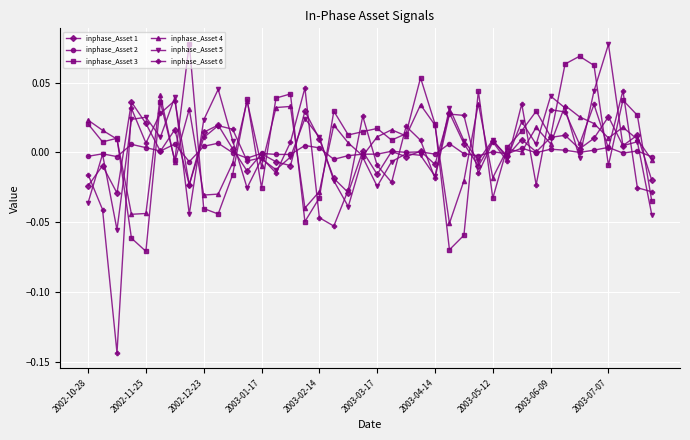

Which series has the widest spread of values?

inphase_Asset 6